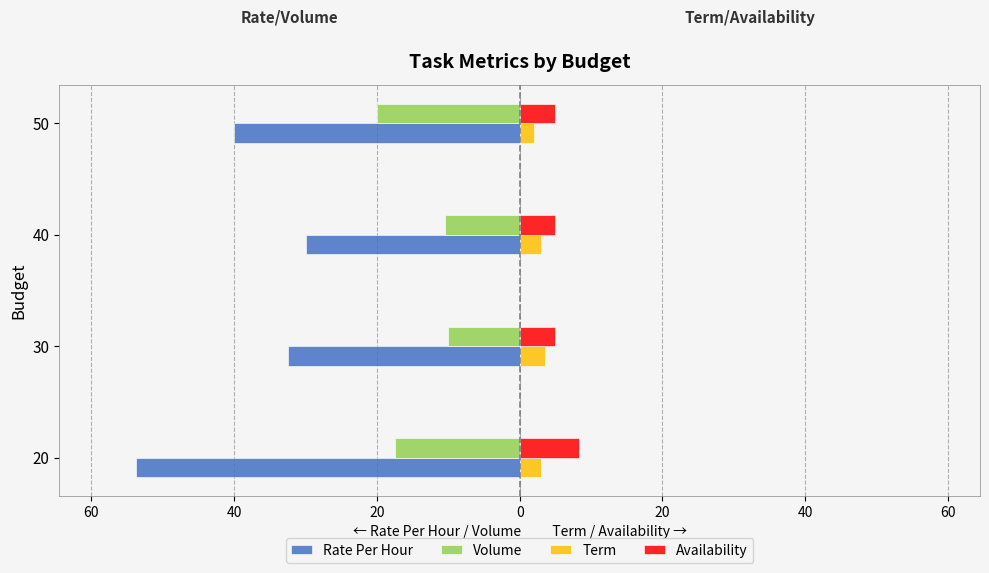

What is the average value of the Volume series?

-14.5